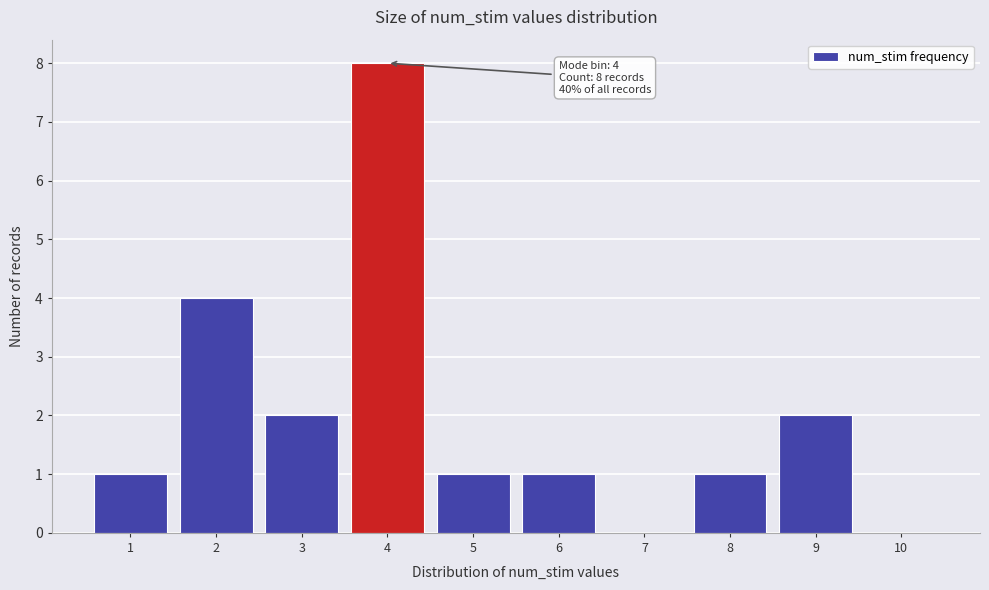

Reading left to right, transcribe all the data shown in this chart.

1=1	2=4	3=2	4=8	5=1	6=1	7=0	8=1	9=2	10=0